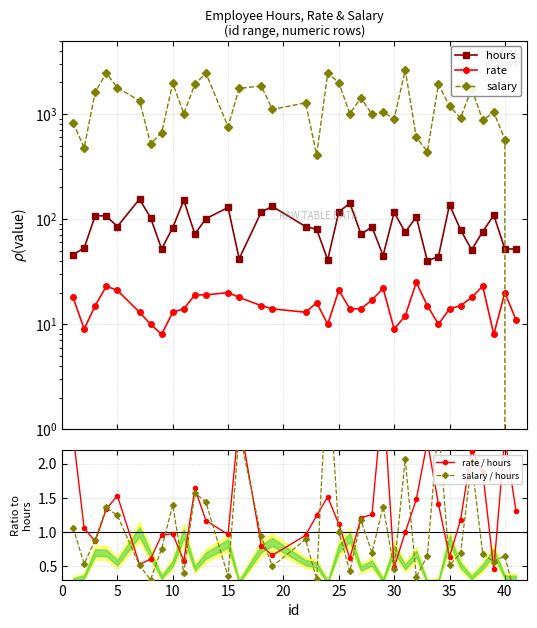

What is the total value across all series at 25?

2128.1